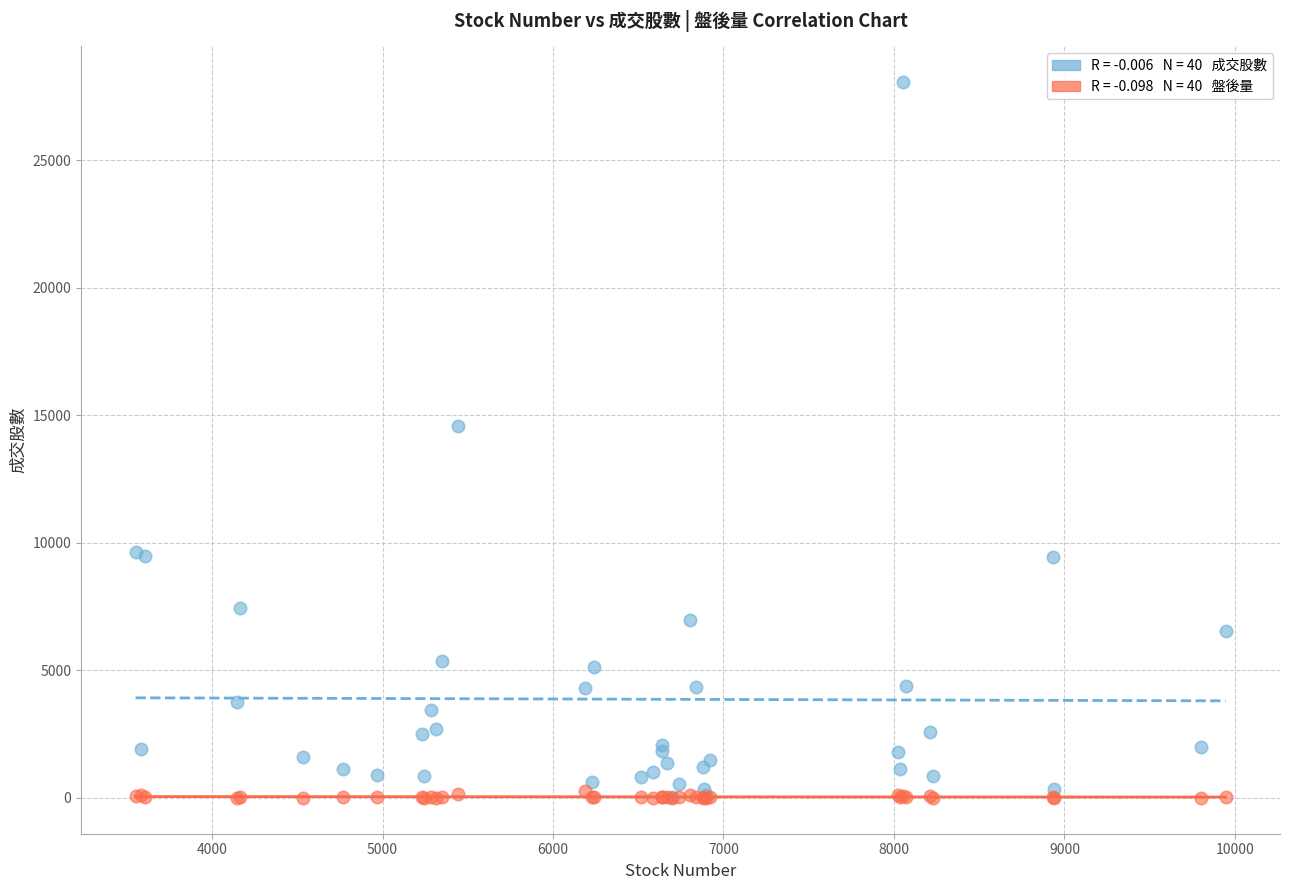

Across all series, what Y value is closest to 14026?

14579.0